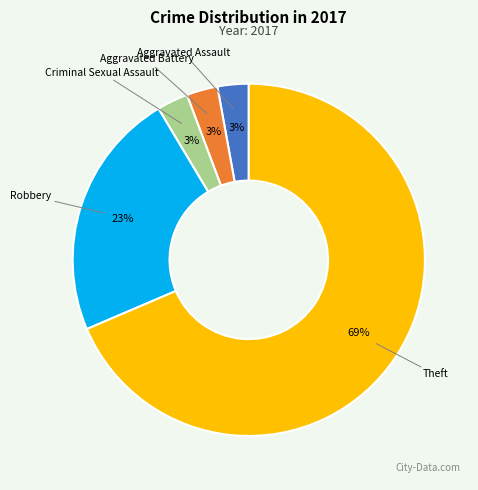

Is there any slice that represents more than half of the pie?

Yes